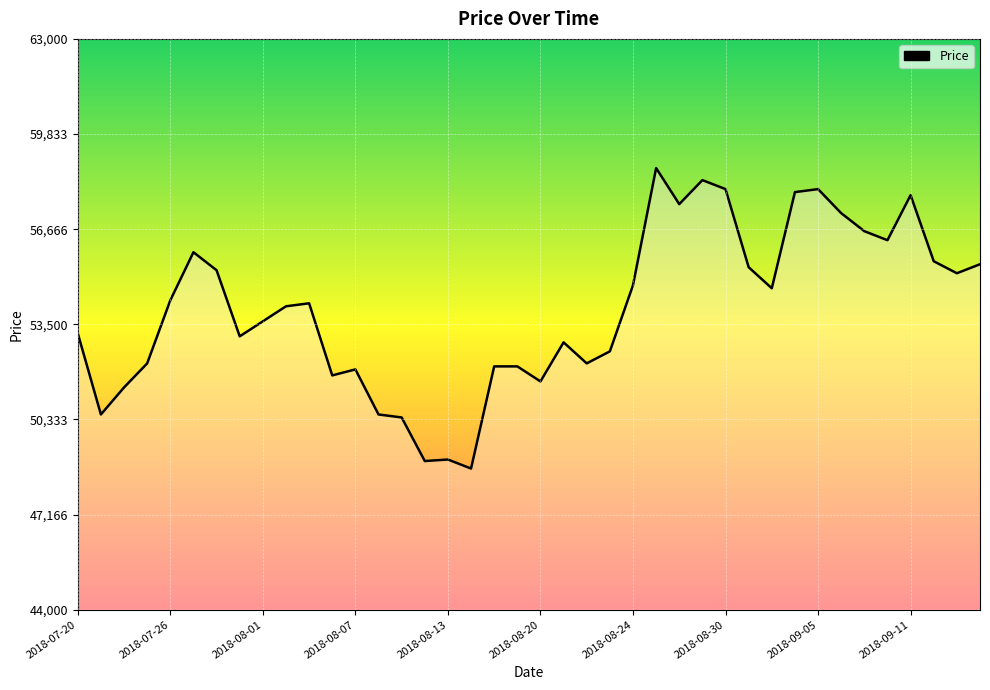

What is the difference between the maximum and minimum values?

10000